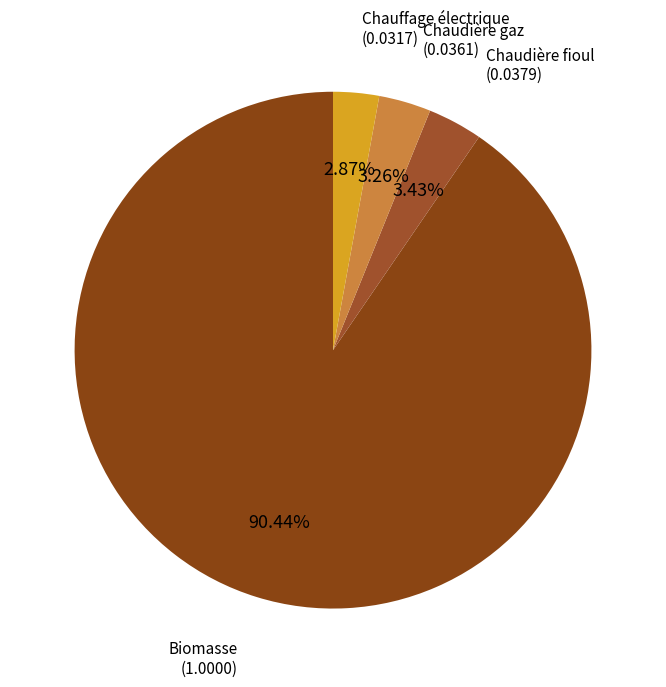

How many slices are in this pie chart?

4